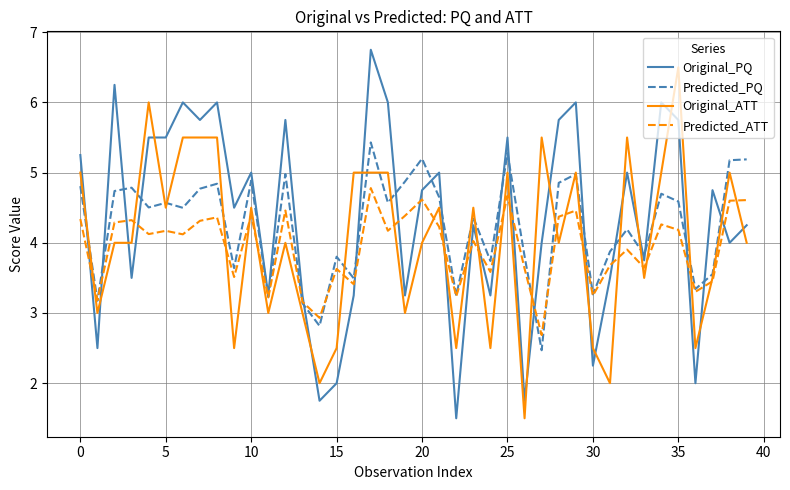

Count the number of data series in this chart.

4